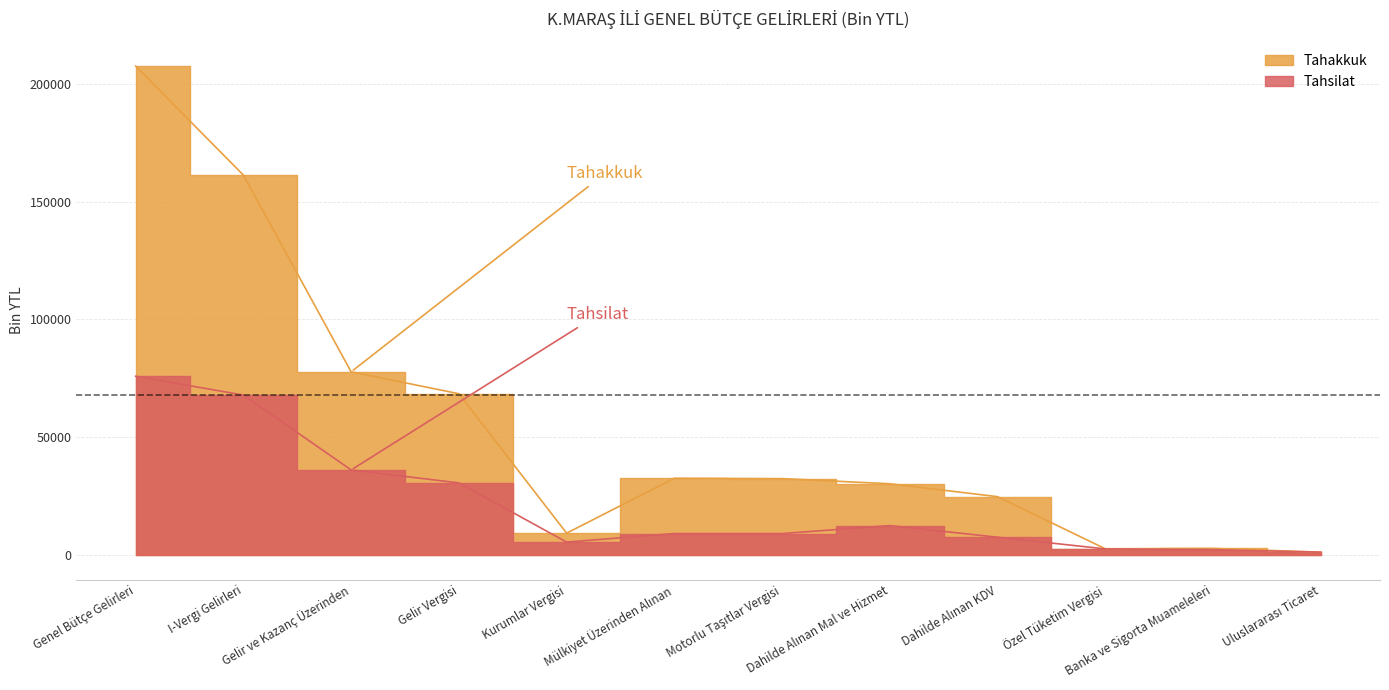

What is the difference between the highest and lowest values at Motorlu Taşıtlar Vergisi?

23320